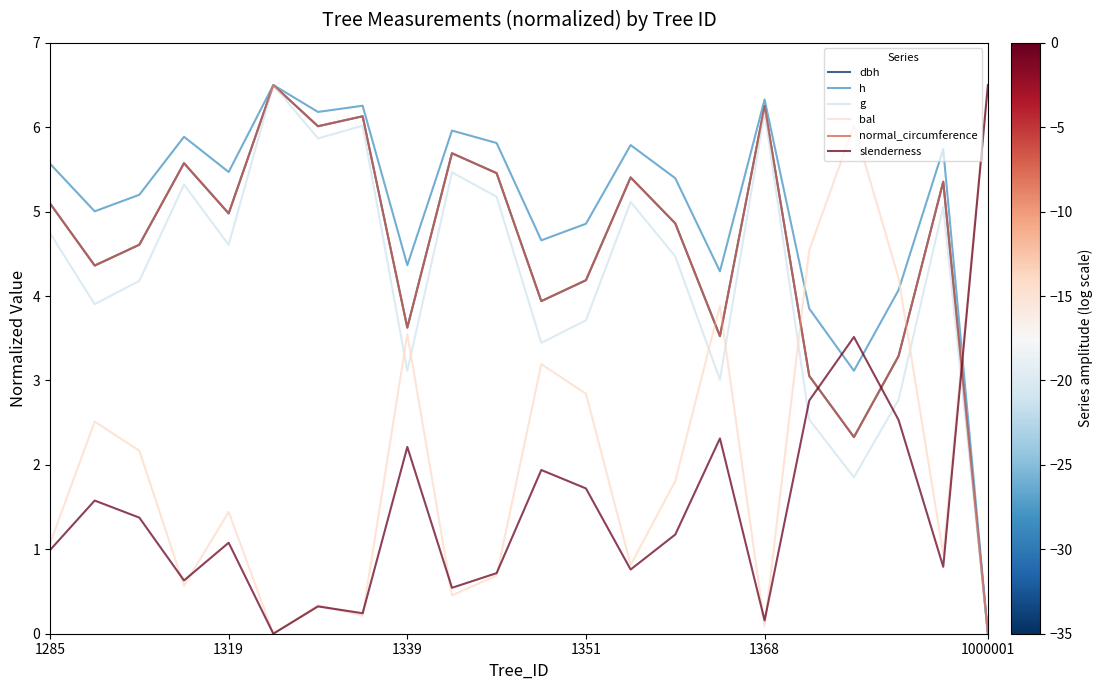

What are all the series names shown in the legend?

dbh, h, g, bal, normal_circumference, slenderness